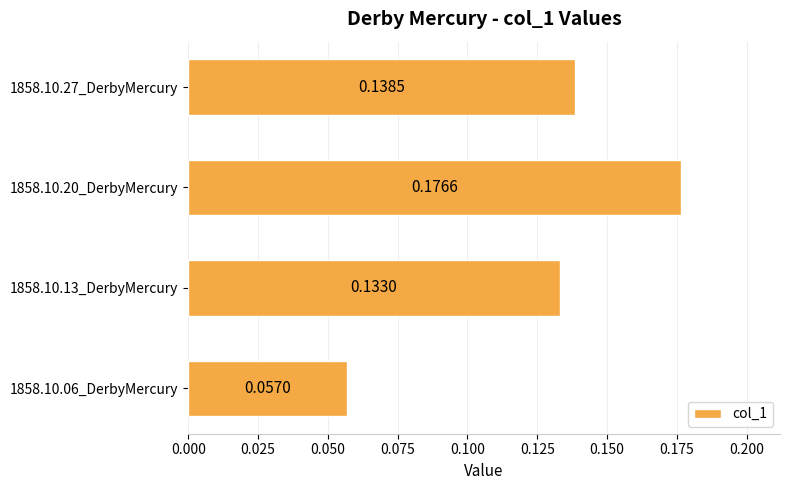

Count the values in the range 0 to 1.

4